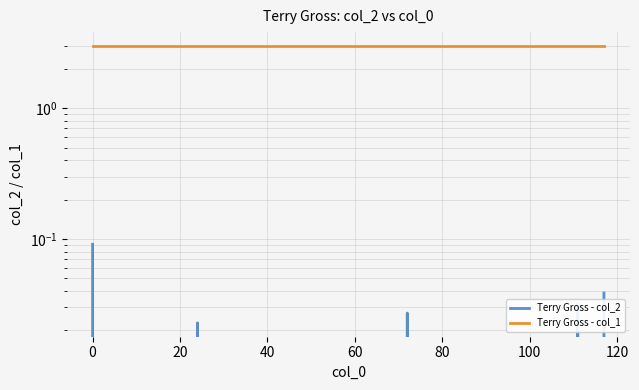

Rank the series by their maximum value, from highest to lowest.

Terry Gross - col_1, Terry Gross - col_2